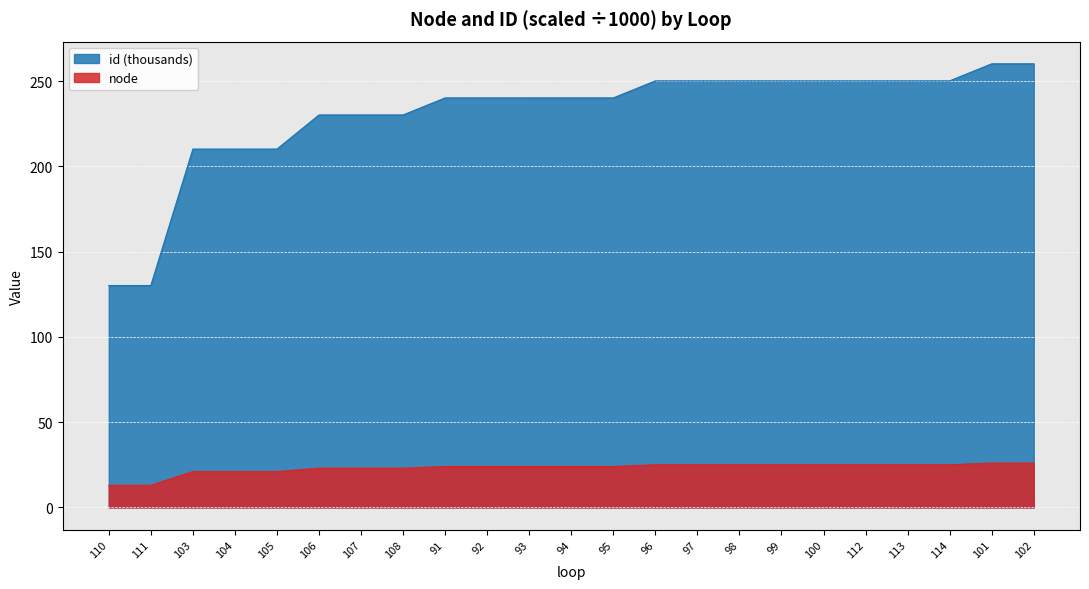

What is the approximate value of node at 96?

25.0